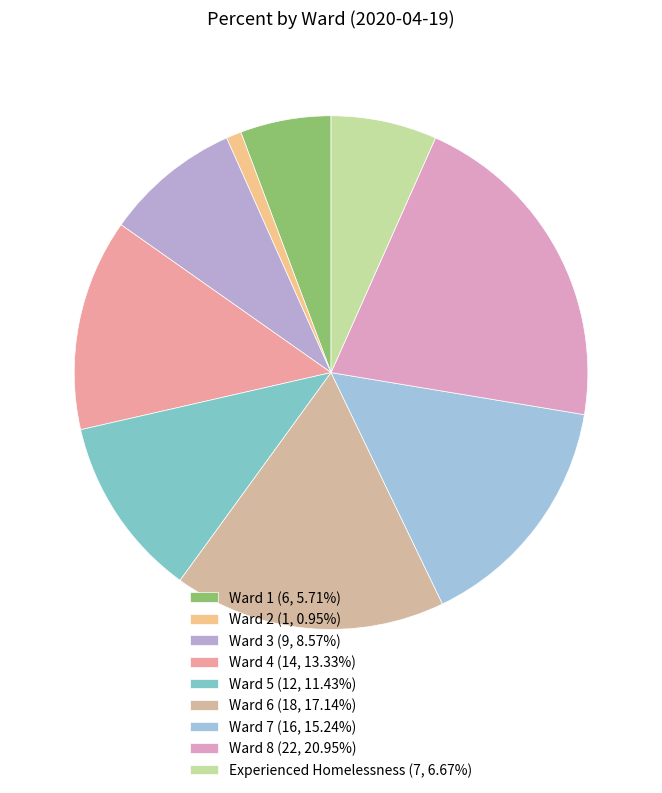

How many segments does this pie chart have?

9